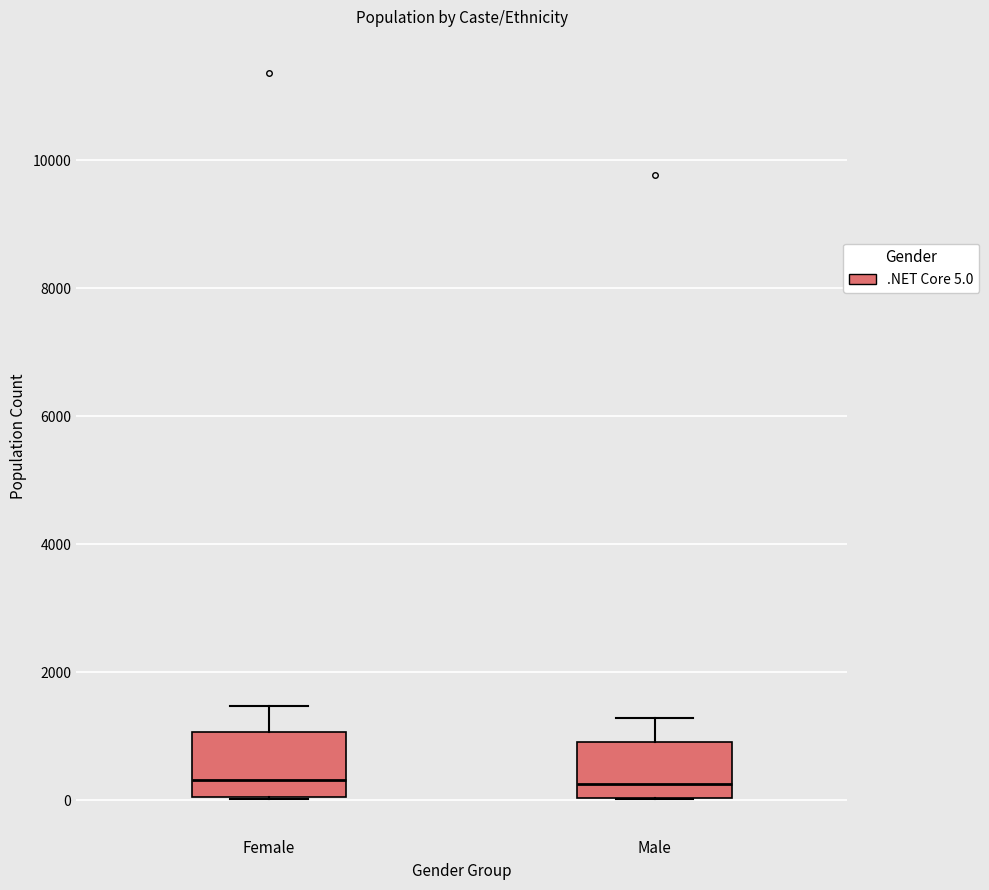

Reading left to right, read every box against the y-axis: the position of its median line, the range the box covers, and the ends of its whiskers. The values are not printed on the chart, so give them approximately, as read against the axis.

Female: median 400, box 0 to 1000, whiskers 0 to 1400
Male: median 200, box 0 to 1000, whiskers 0 to 1200